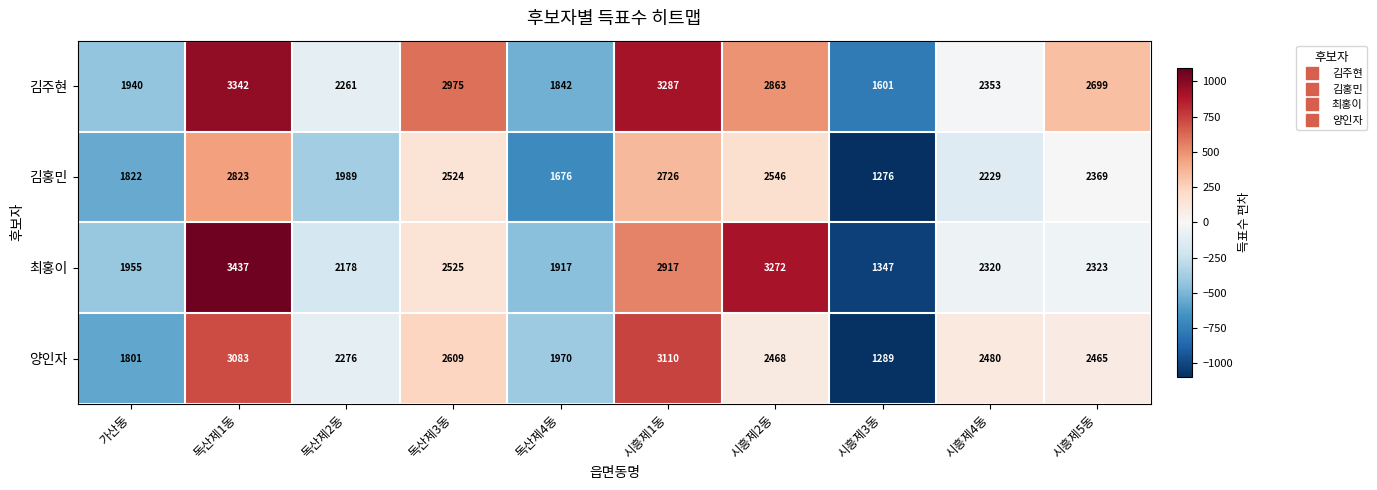

What is the difference between the maximum and minimum values in the 최홍이 series?

2090